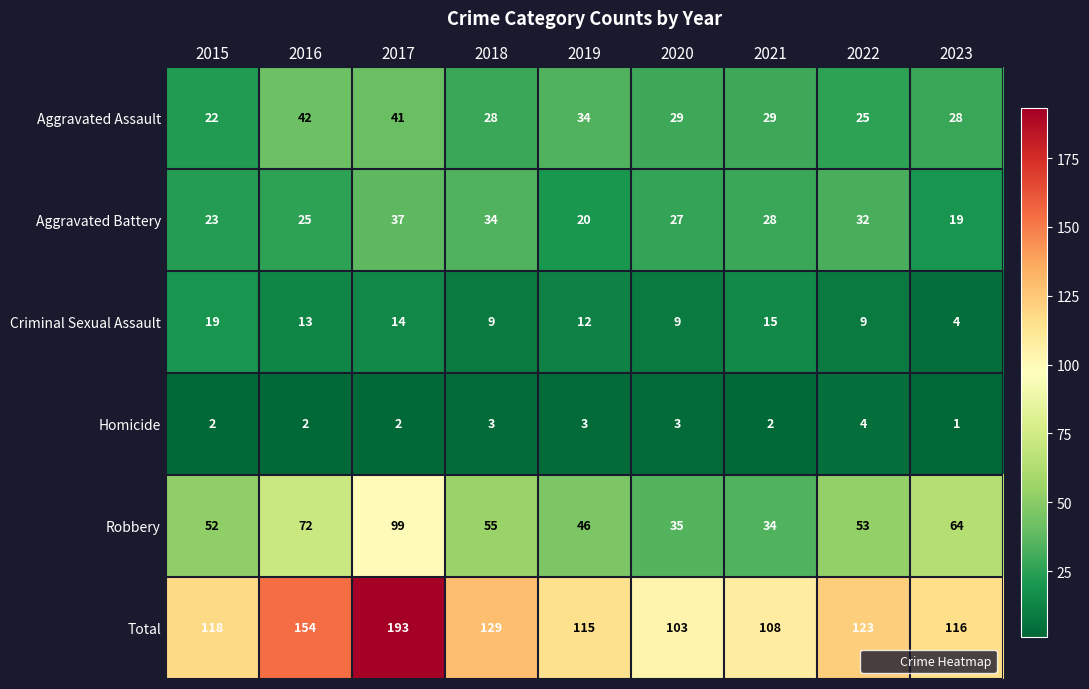

Where does the Aggravated Battery series first go above 27?

2017